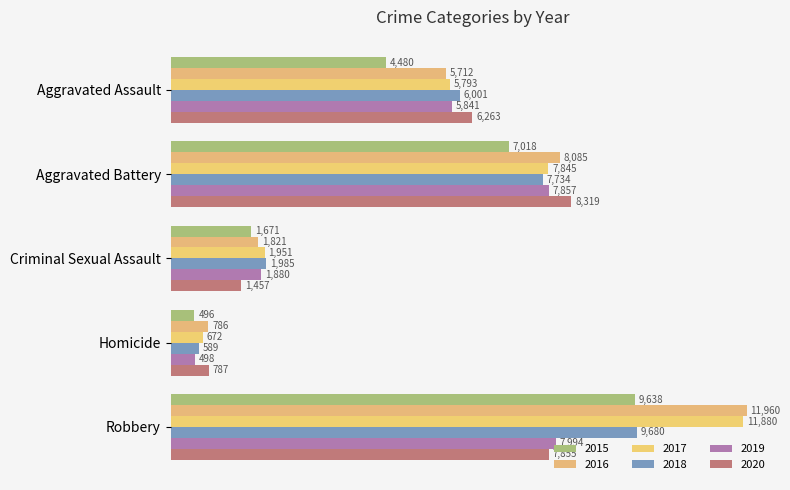

How many values in the 2017 series are below 5793?

2